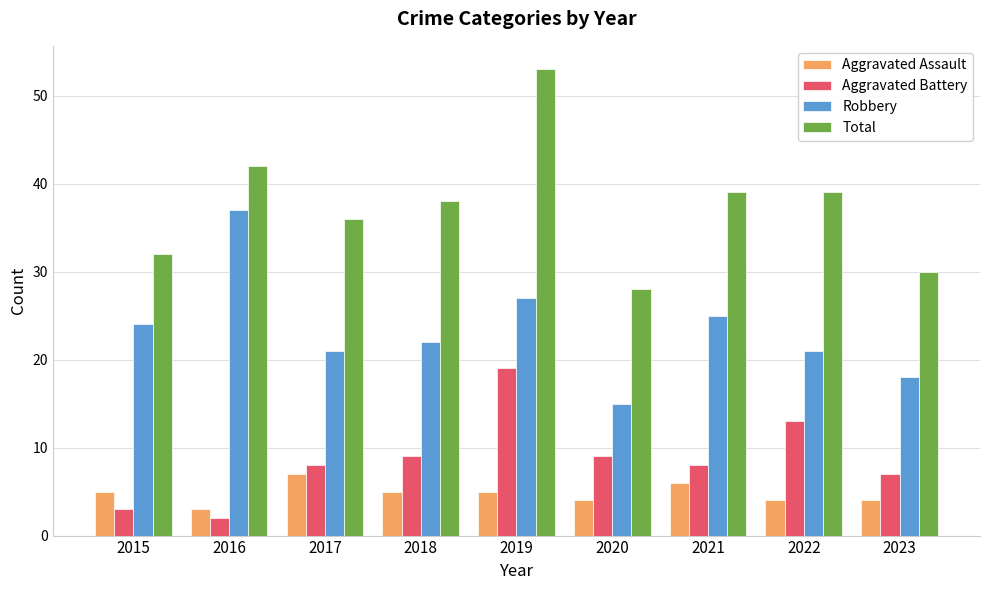

What is the lowest value of the Total series?

28